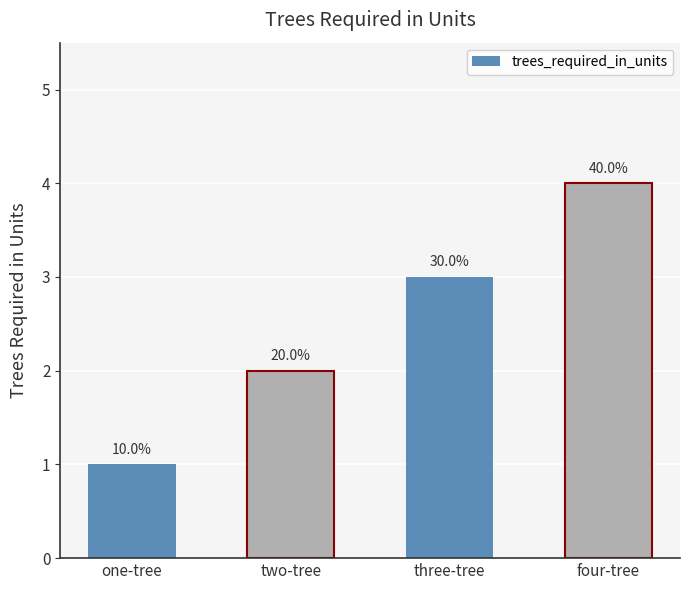

What is the greatest value displayed?

4